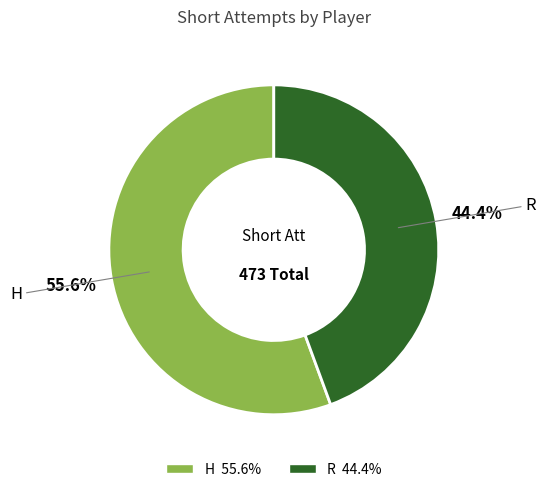

To the nearest percent, what portion does R represent?

44%